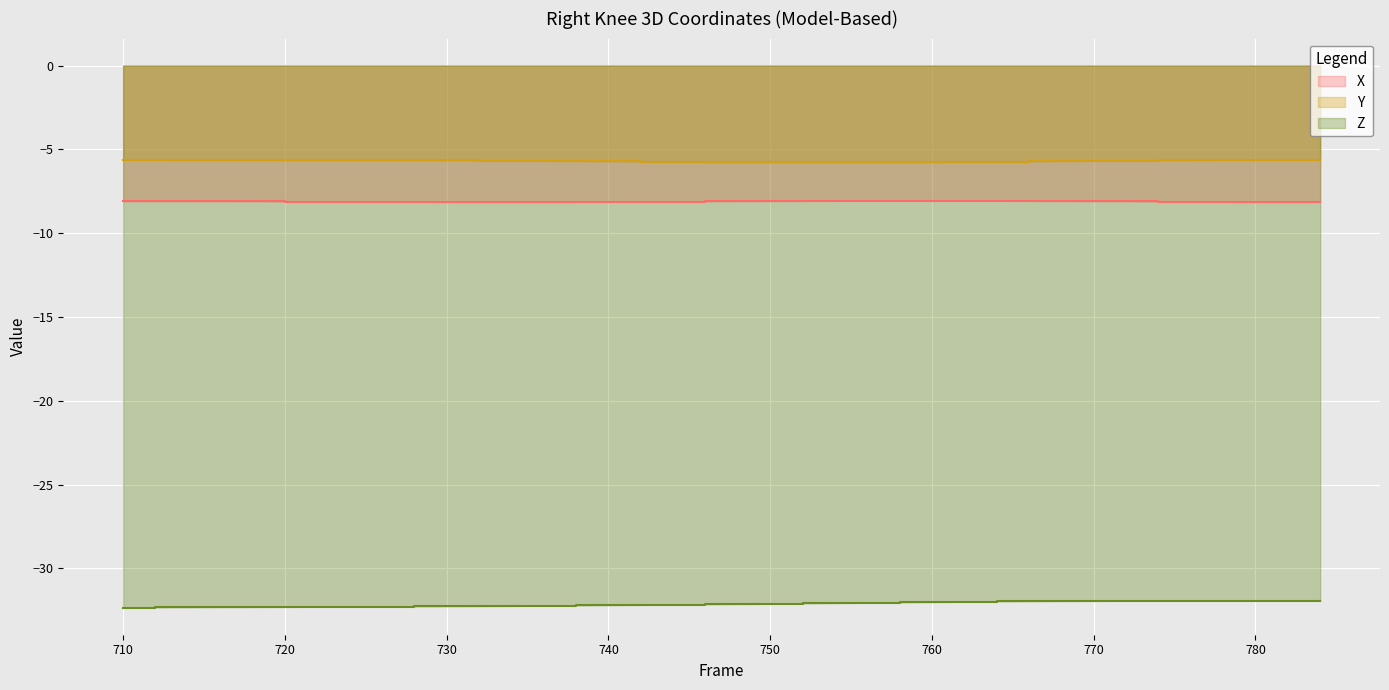

True or false: Z has more than 1 points higher than both neighbors.

False